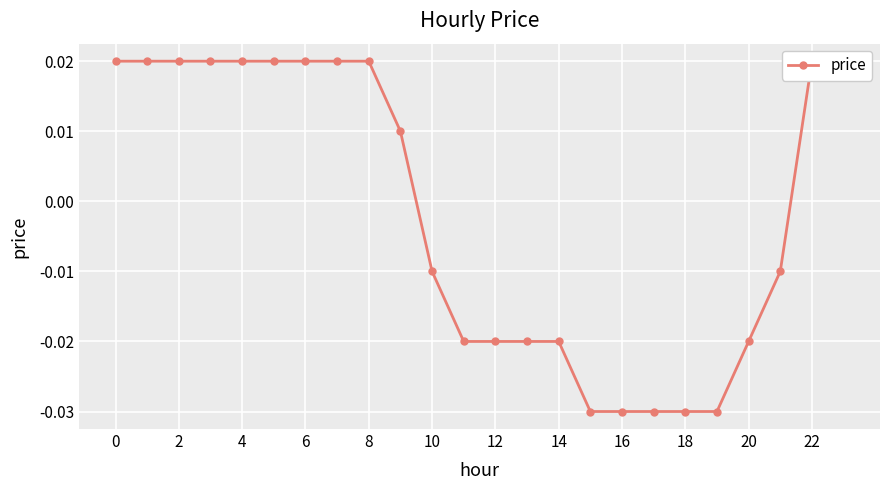

What is the difference between the values at 16 and 0?

0.1